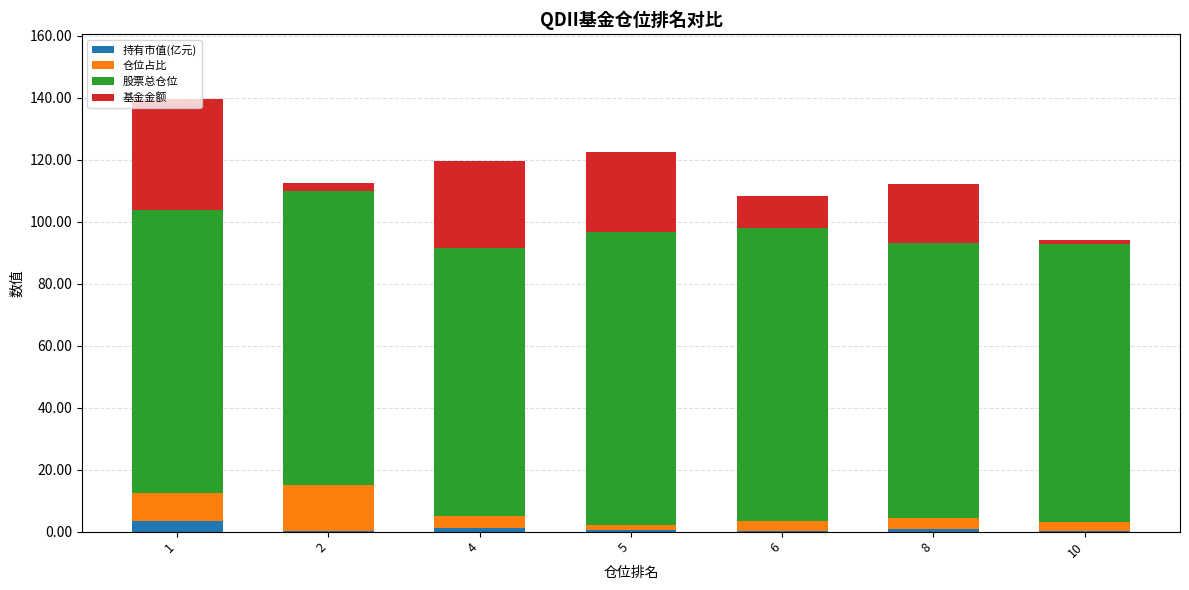

What is the difference between the 股票总仓位 values at 6 and 1?

3.1